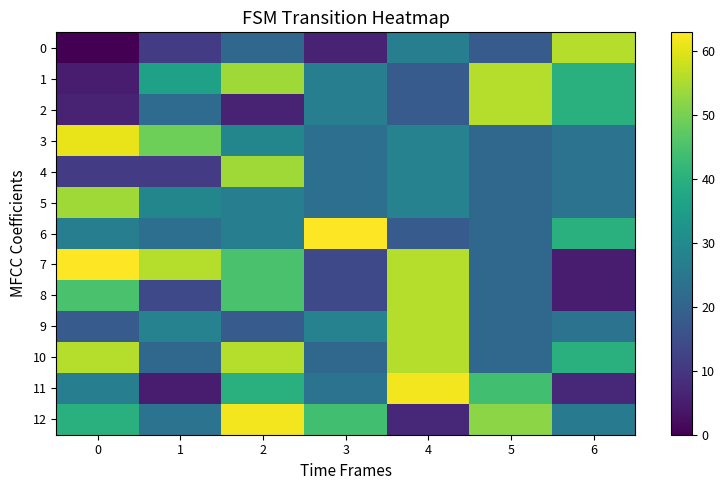

At which category is the sum across all series the highest?

2